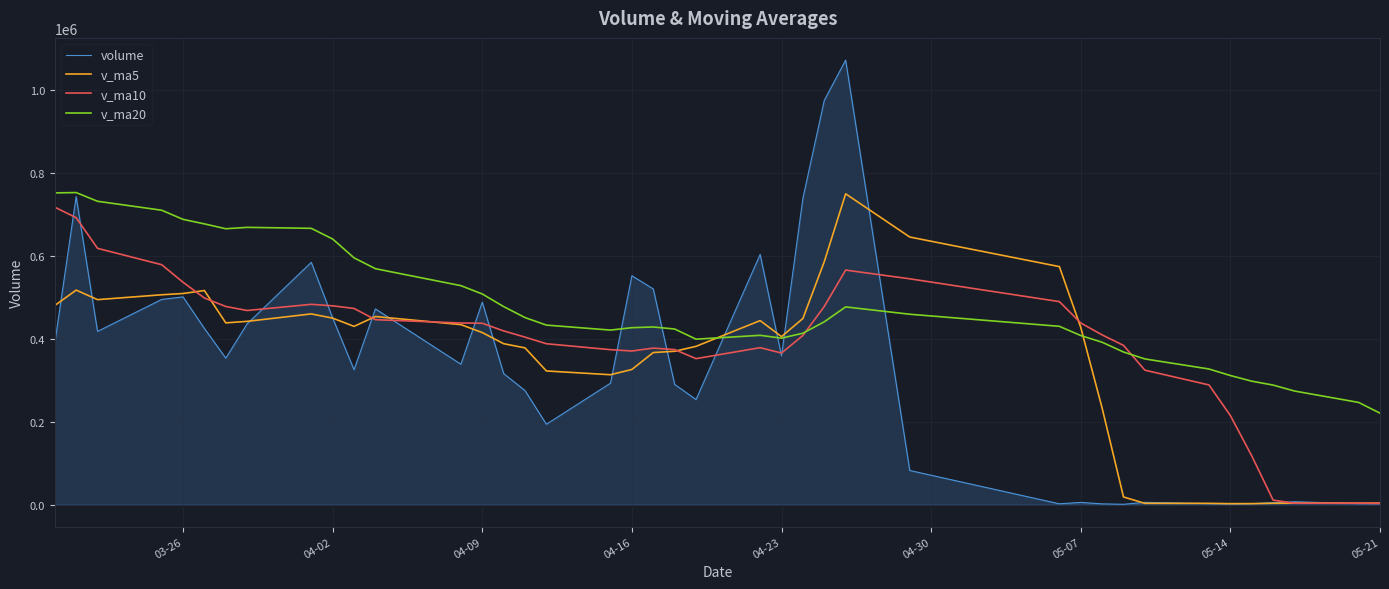

What is the maximum value for volume?

1072125.9